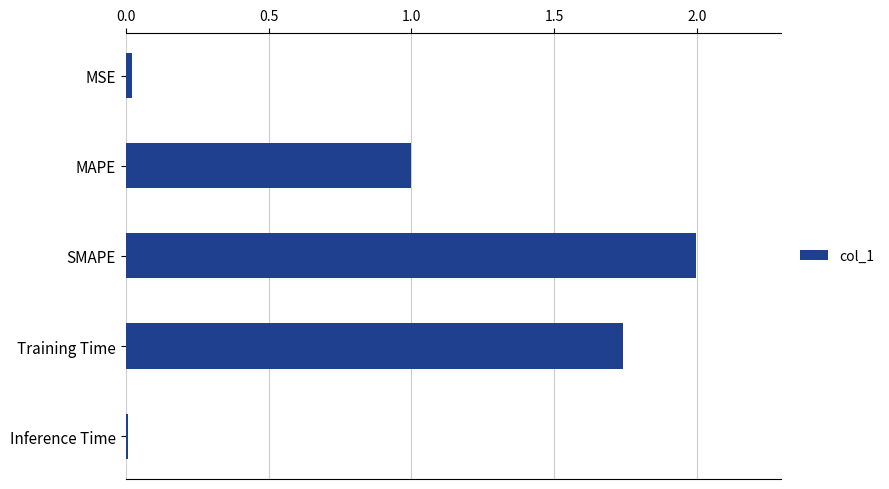

What is the greatest value displayed?

2.0